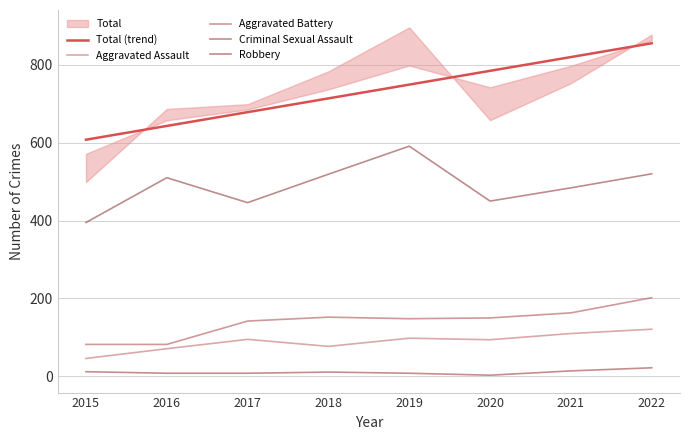

Which category has the highest value across all series?

2022